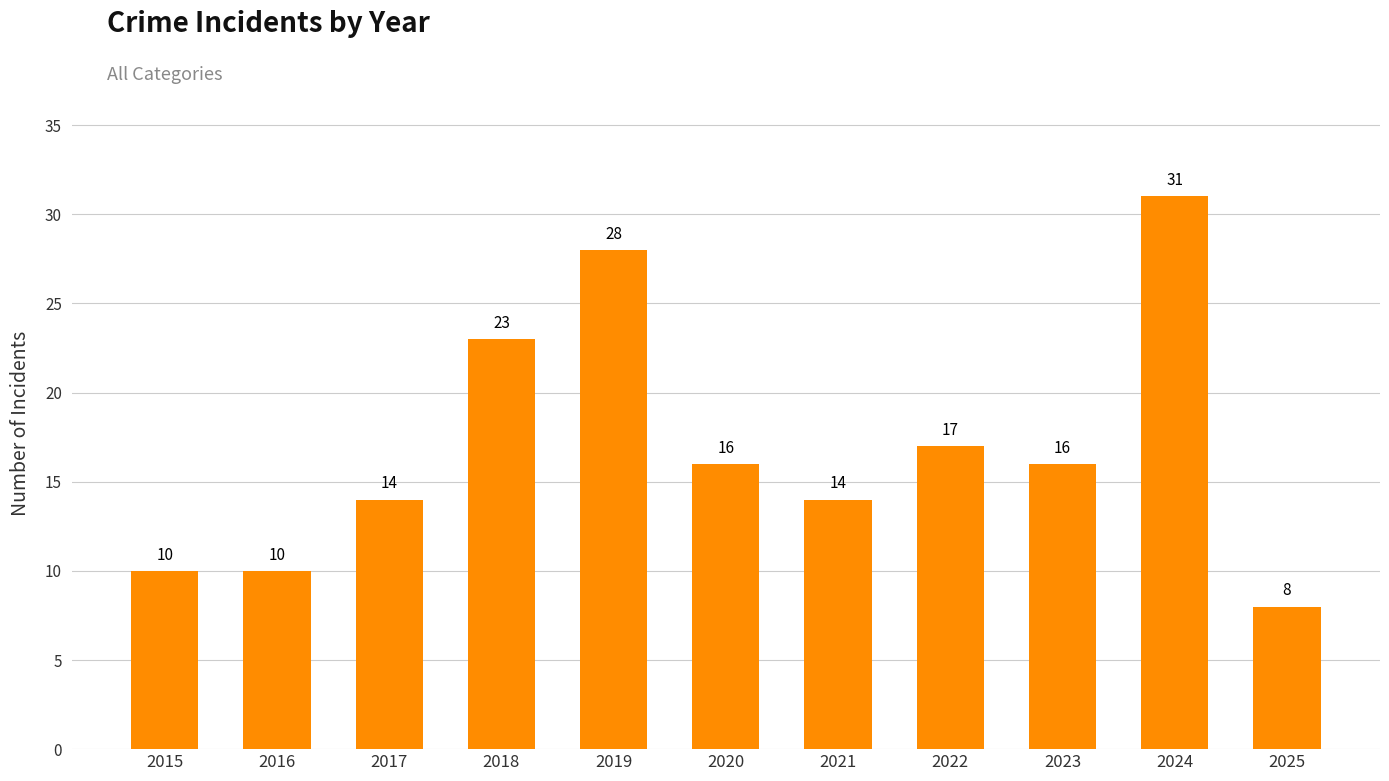

At which category does the chart reach its minimum across all series?

2025